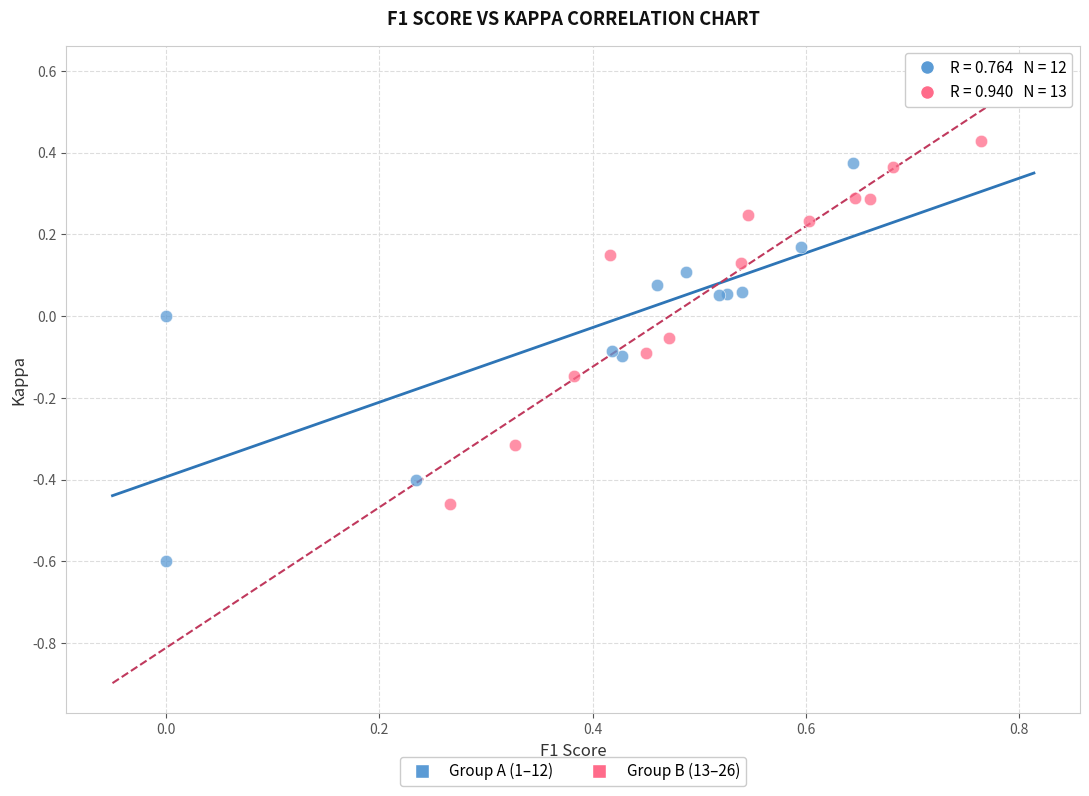

What are all the series names shown in the legend?

Group A (1–12), Group B (13–26)